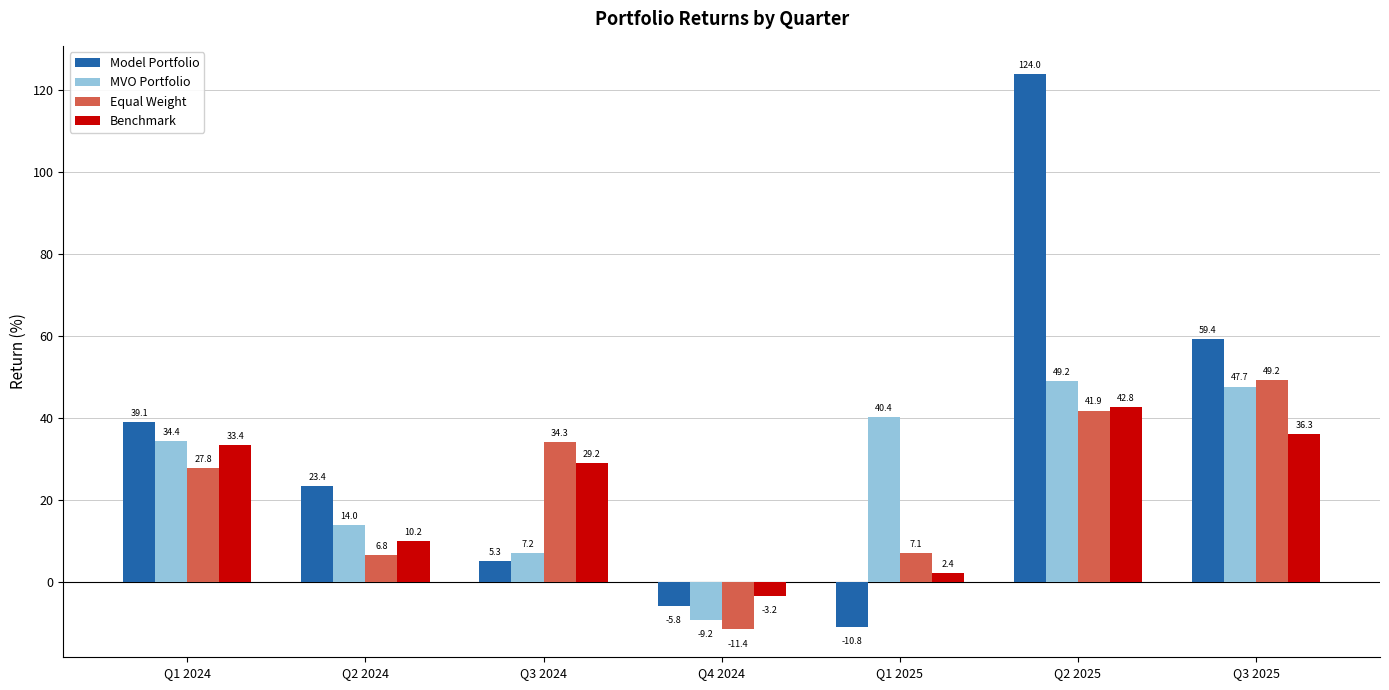

Which series changed the most between Q1 2025 and Q3 2025?

Model Portfolio